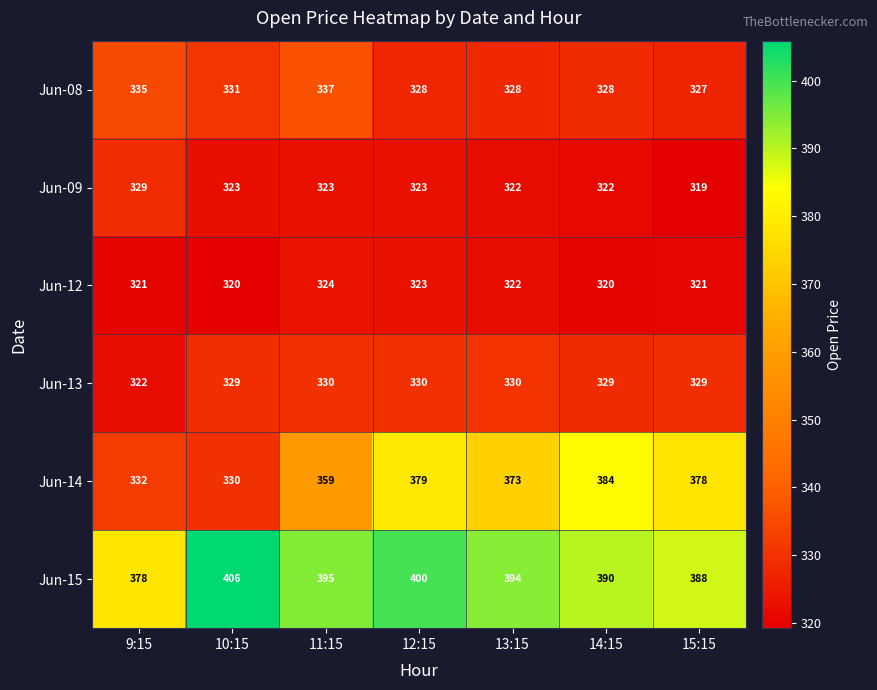

What is the difference between the maximum and minimum values in the Jun-14 series?

54